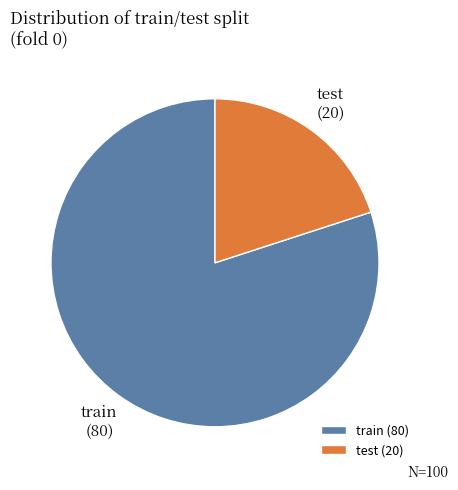

How many segments does this pie chart have?

2